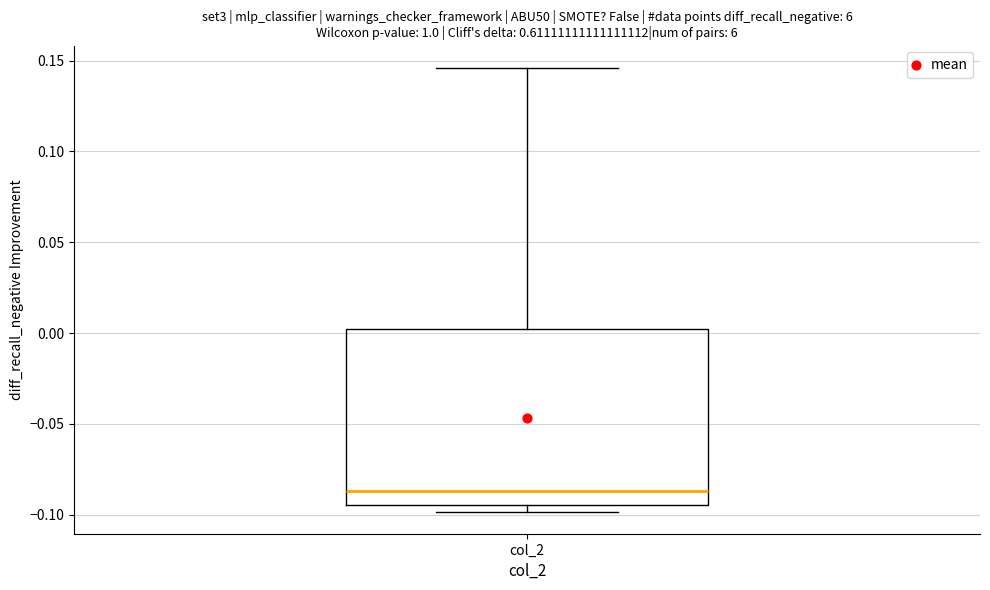

Transcribe this box plot: give where the median line is, the range the box spans, and where the two whiskers end, as read against the y-axis. The values are not printed on the chart, so give them approximately, as read against the axis.

median -0.085, box -0.095 to 0.000, whiskers -0.100 to 0.145